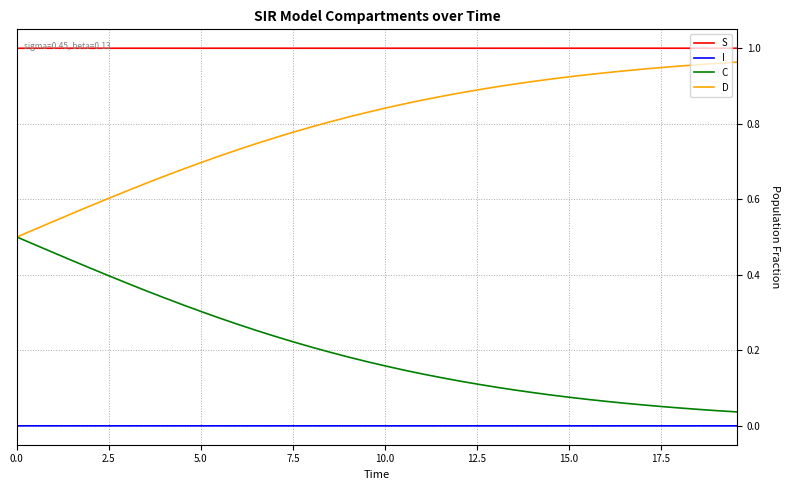

True or false: D and I cross at least once.

False